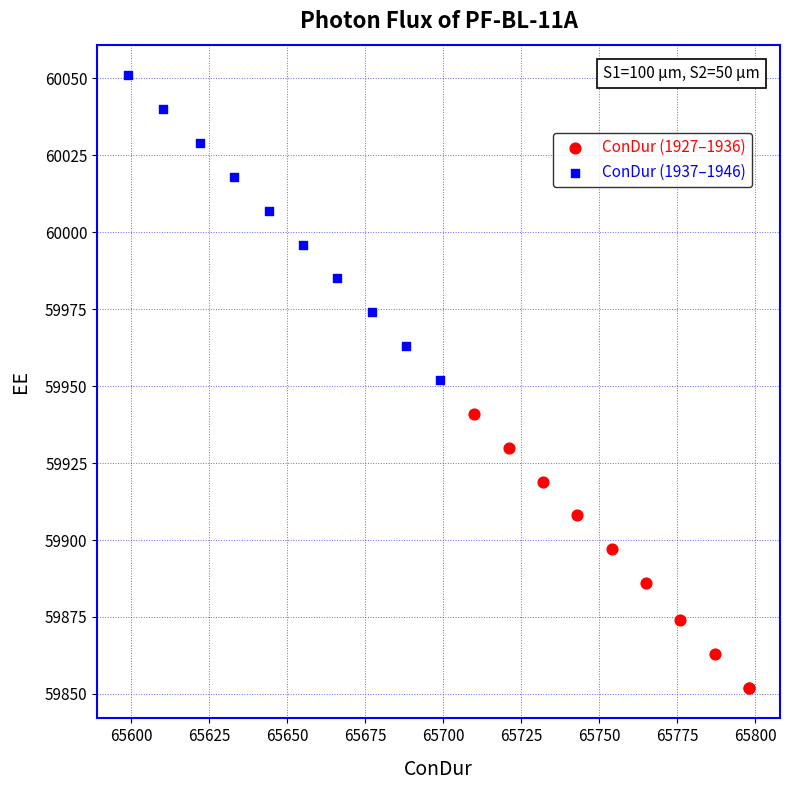

Which series has the widest spread of Y values?

ConDur (1937–1946)